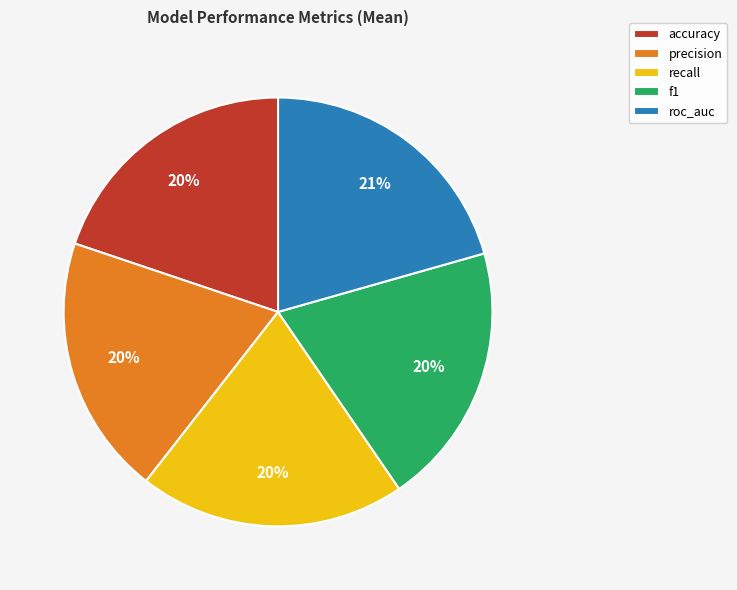

To the nearest percent, what portion does accuracy represent?

20%